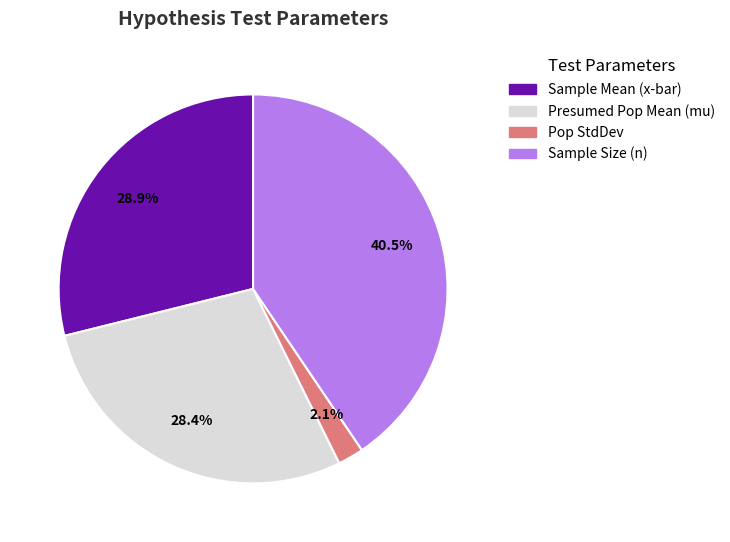

Is it true that Sample Size (n) is 35% of the pie?

False